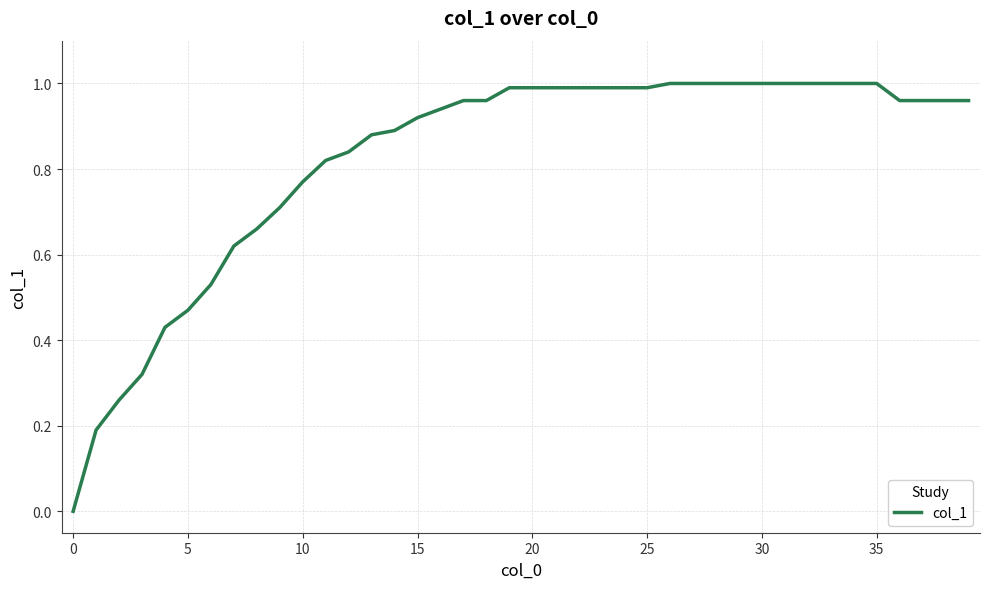

The value at 0 is -0.3. True or false?

False